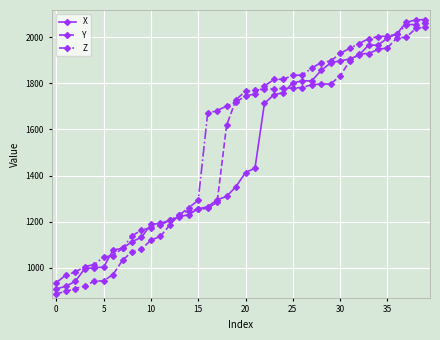

What is the maximum value shown in the chart?

2076.3